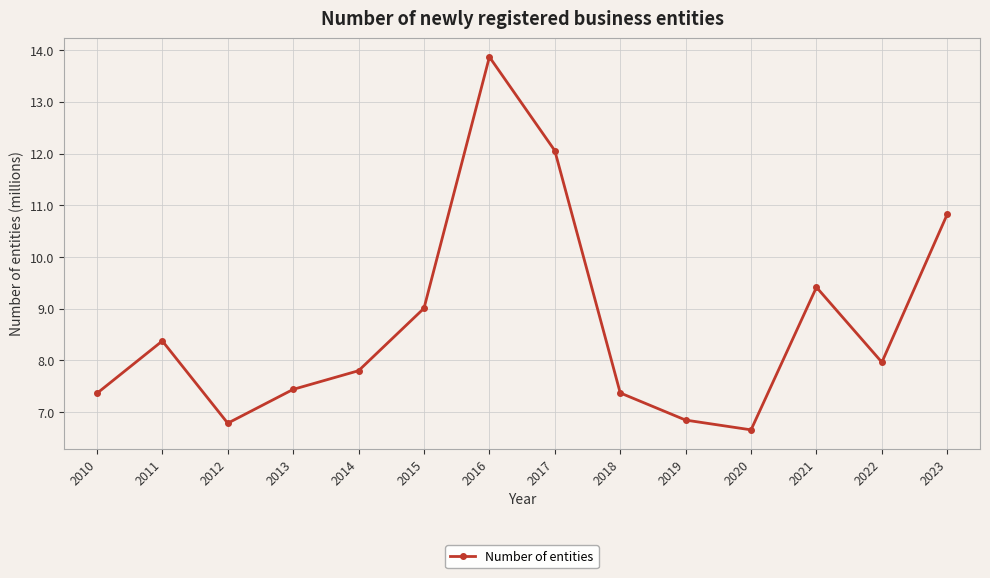

Approximately how many times larger is the value at 2020 compared to 2014?

0.9